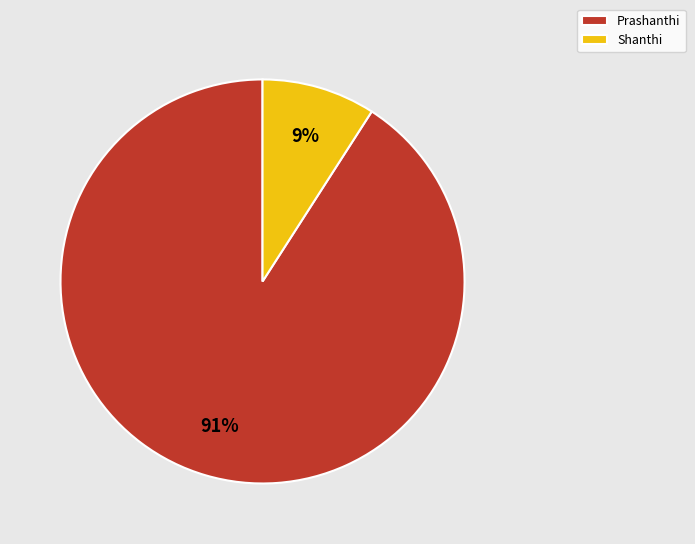

Which slice is the largest?

Prashanthi